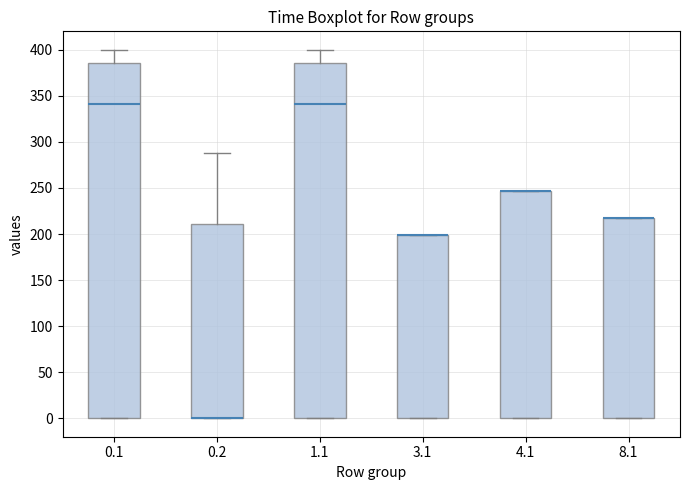

Reading left to right, read every box against the y-axis: the position of its median line, the range the box covers, and the ends of its whiskers. The values are not printed on the chart, so give them approximately, as read against the axis.

0.1: median 340, box 0 to 385, whiskers 0 to 400
0.2: median 0 (drawn on the box's lower edge), box 0 to 210, whiskers 0 to 285
1.1: median 340, box 0 to 385, whiskers 0 to 400
3.1: median 200 (drawn on the box's upper edge), box 0 to 200, whiskers 0 to 200
4.1: median 245 (drawn on the box's upper edge), box 0 to 245, whiskers 0 to 245
8.1: median 215 (drawn on the box's upper edge), box 0 to 215, whiskers 0 to 215